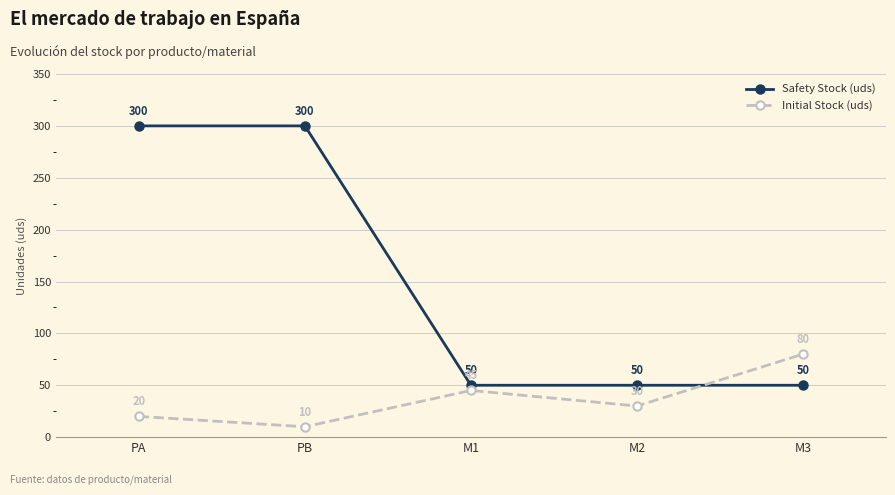

What is the total value across all series at PA?

320